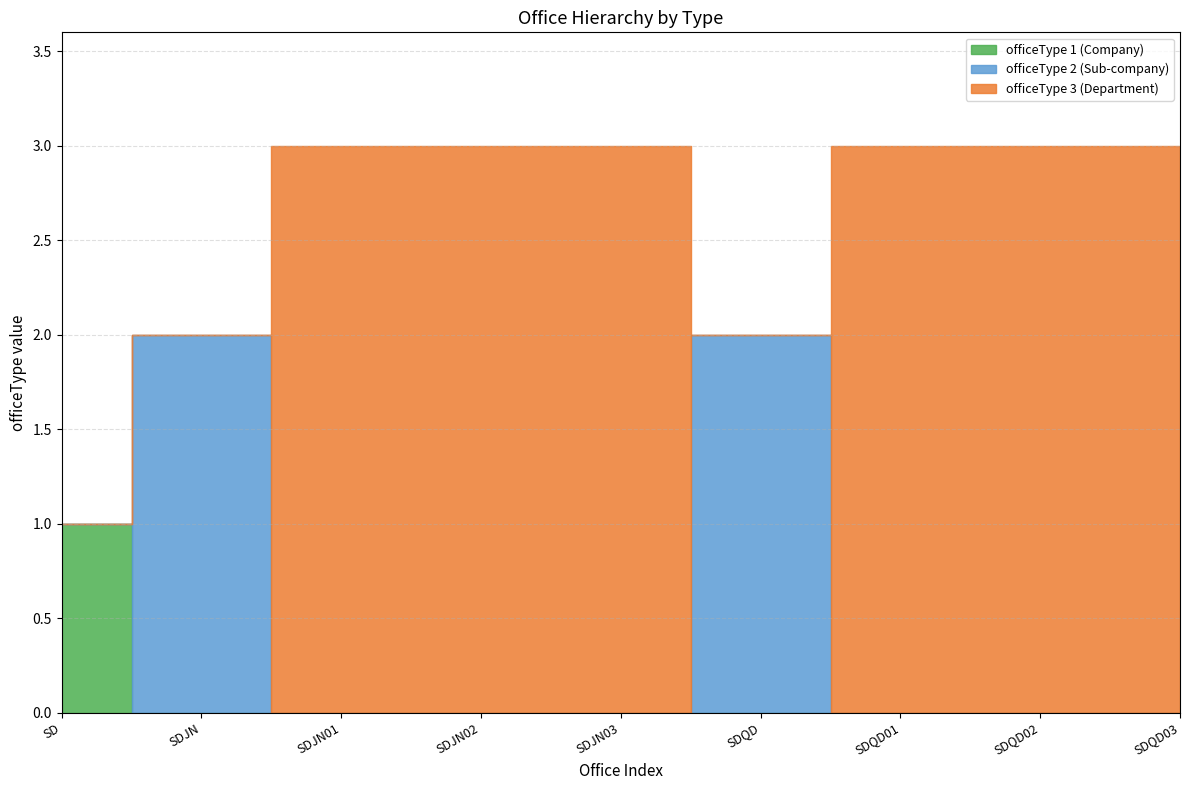

What are all the series names shown in the legend?

officeType 1 (Company), officeType 2 (Sub-company), officeType 3 (Department)